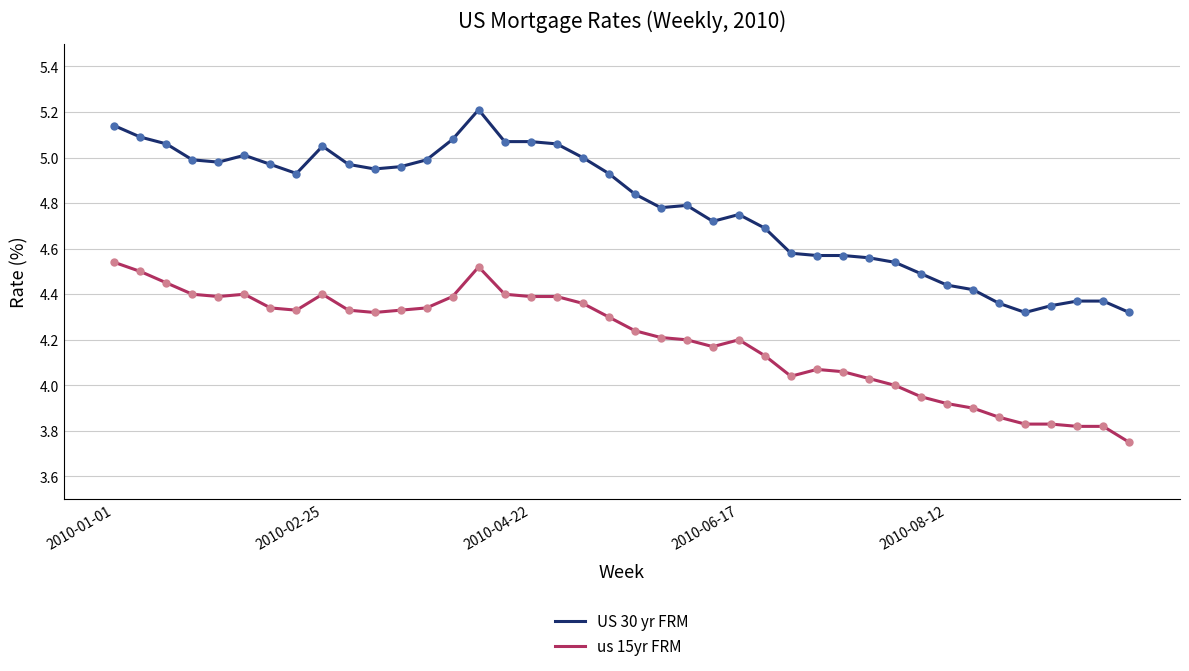

Which series has the largest total across all categories?

US 30 yr FRM